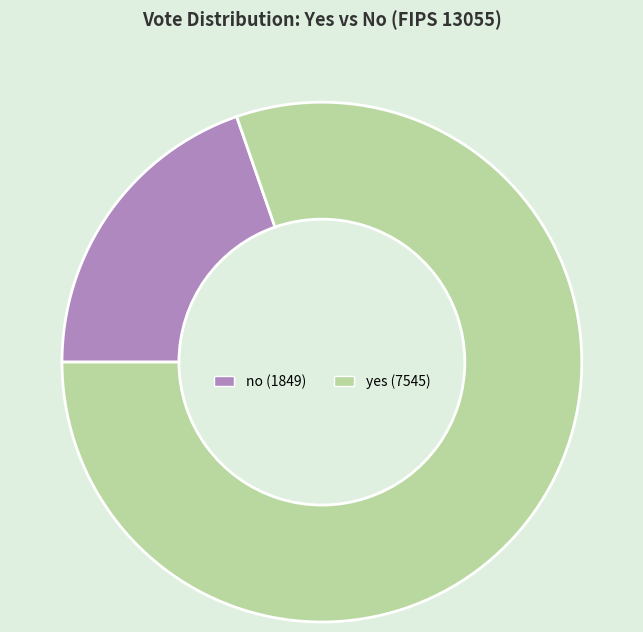

How many slices are in this pie chart?

2